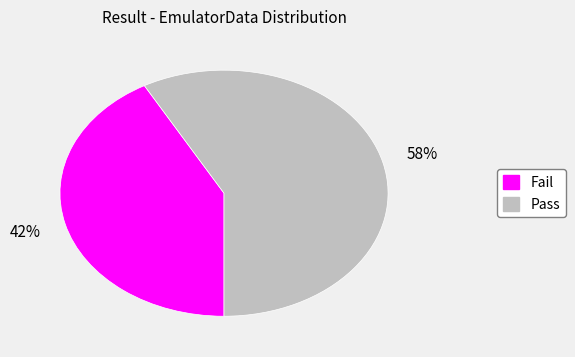

Is the sum of Pass and Fail greater than half?

Yes